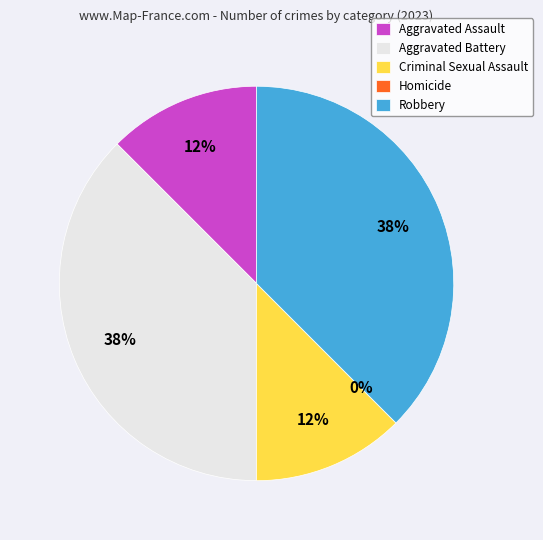

Which has a higher value, Aggravated Assault or Aggravated Battery?

Aggravated Battery